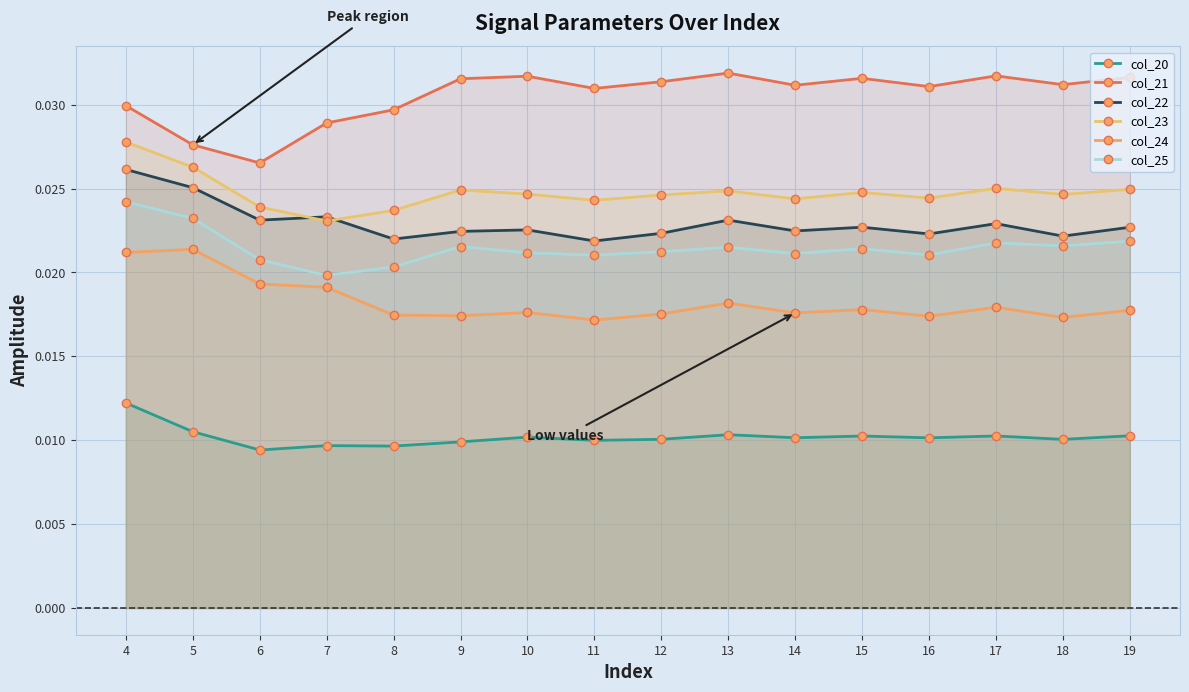

True or false: col_25 has more than 0 points higher than both neighbors.

True